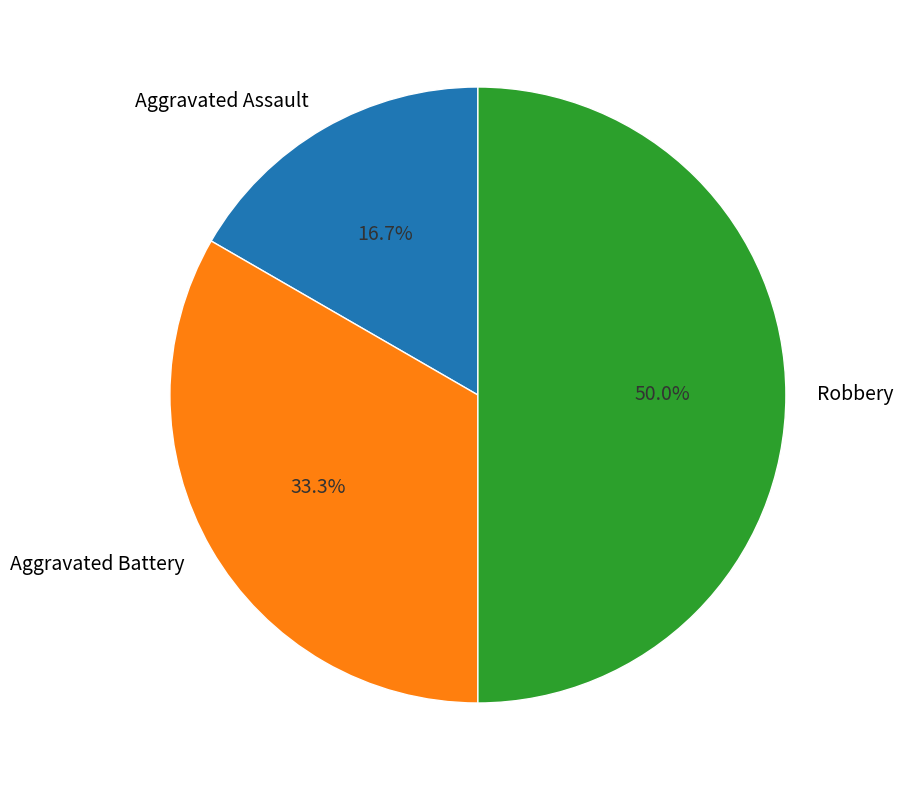

What is the total percentage of Robbery and Aggravated Battery?

83.3%